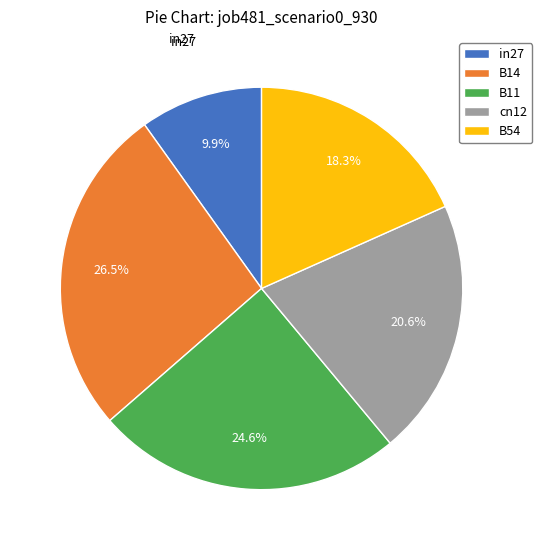

How many segments does this pie chart have?

5